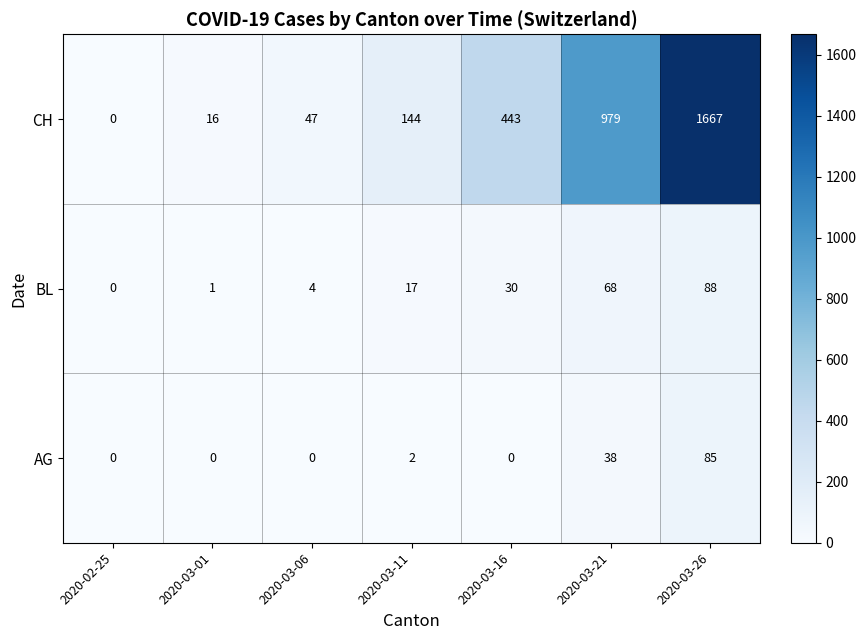

Reading left to right, what are all the values shown in this chart?

CH: 2020-02-25=0	2020-03-01=16	2020-03-06=47	2020-03-11=144	2020-03-16=443	2020-03-21=979	2020-03-26=1667
BL: 2020-02-25=0	2020-03-01=1	2020-03-06=4	2020-03-11=17	2020-03-16=30	2020-03-21=68	2020-03-26=88
AG: 2020-02-25=0	2020-03-01=0	2020-03-06=0	2020-03-11=2	2020-03-16=0	2020-03-21=38	2020-03-26=85